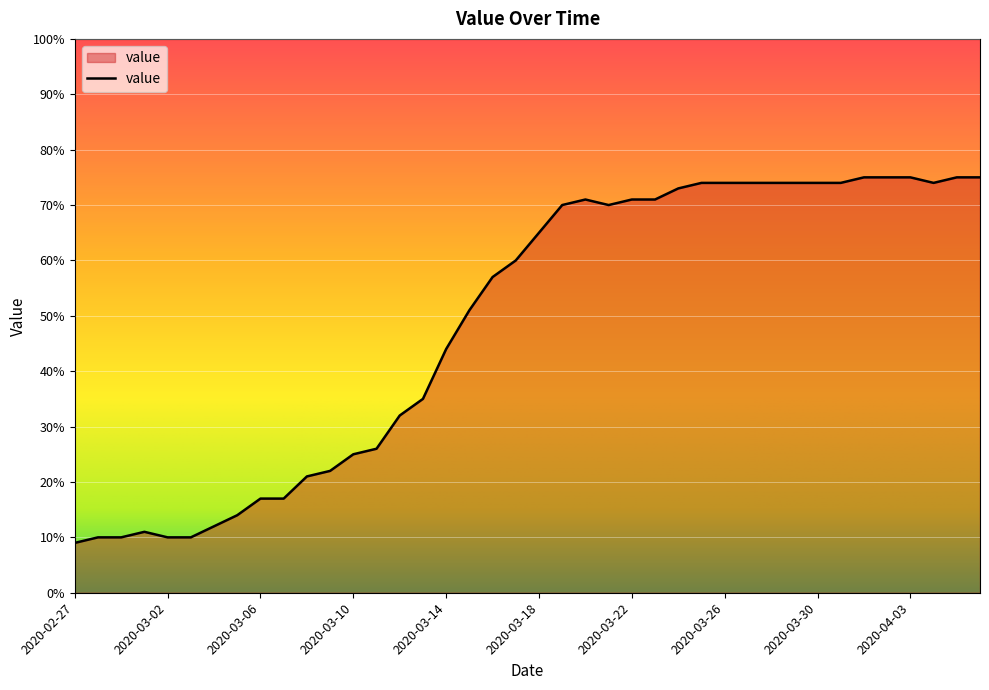

Reading left to right, what are all the values shown in this chart?

9	10	10	11	10	10	12	14	17	17	21	22	25	26	32	35	44	51	57	60	65	70	71	70	71	71	73	74	74	74	74	74	74	74	75	75	75	74	75	75